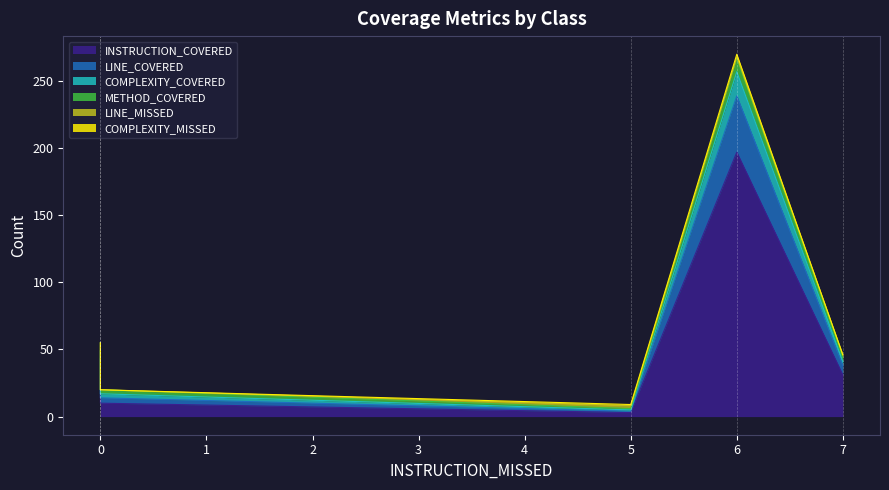

Count the number of data series in this chart.

6